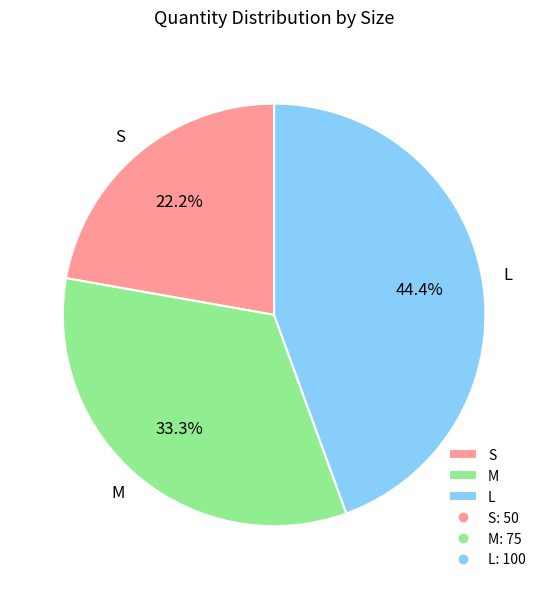

Which slice is the smallest?

S